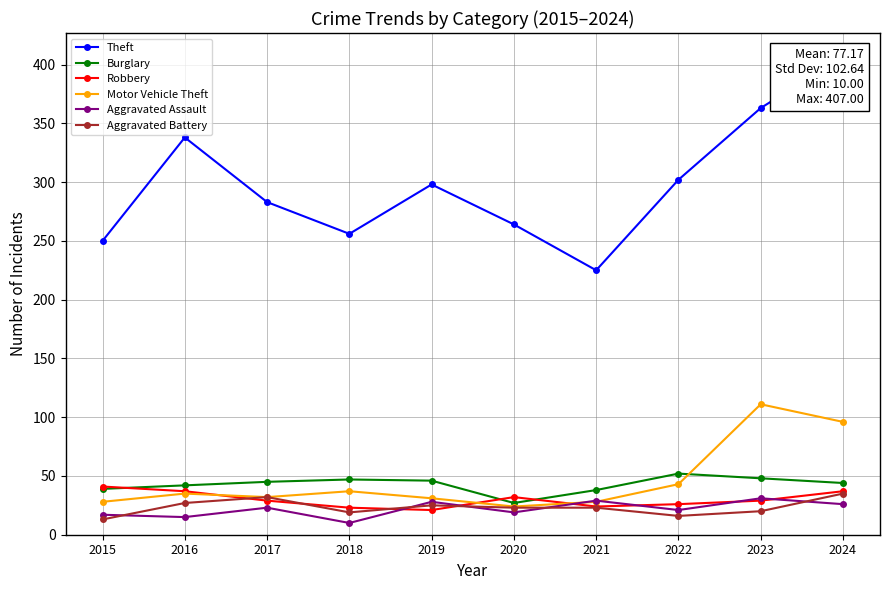

True or false: Aggravated Assault has a value of 31 at 2023.

True